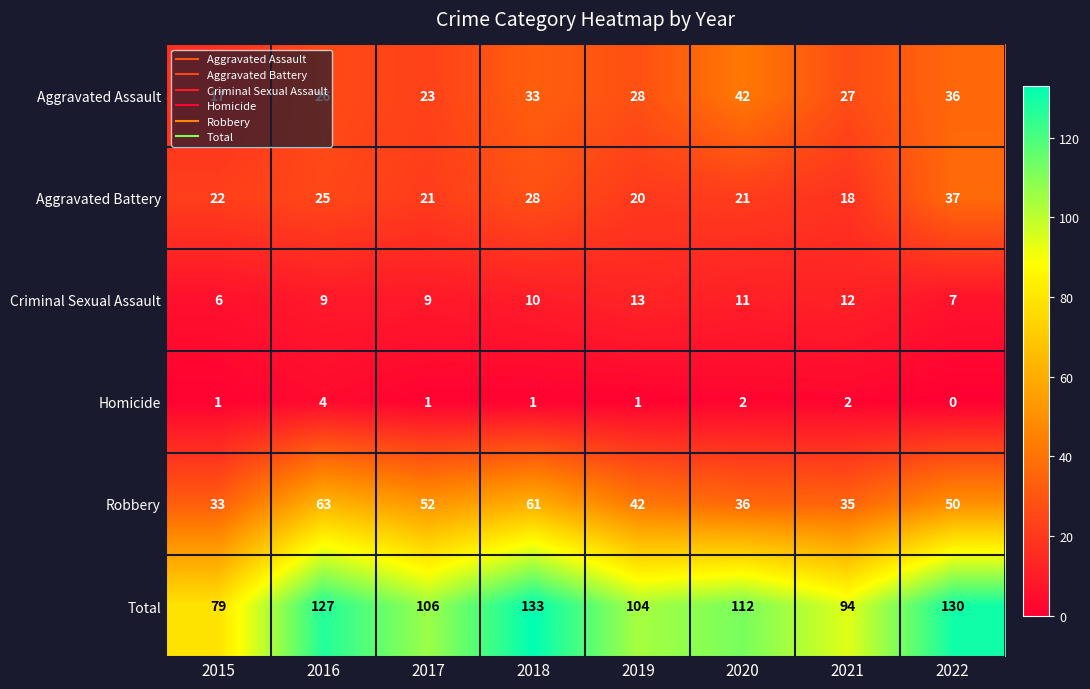

The value of Criminal Sexual Assault at 2019 is 13. True or false?

True